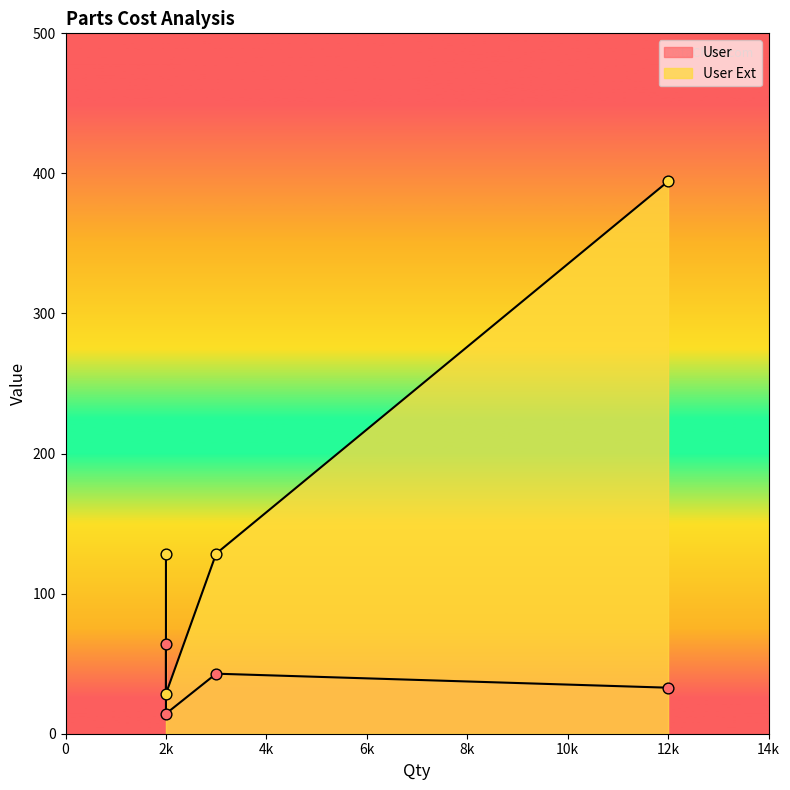

What is the total value across all series at 12?

427.2